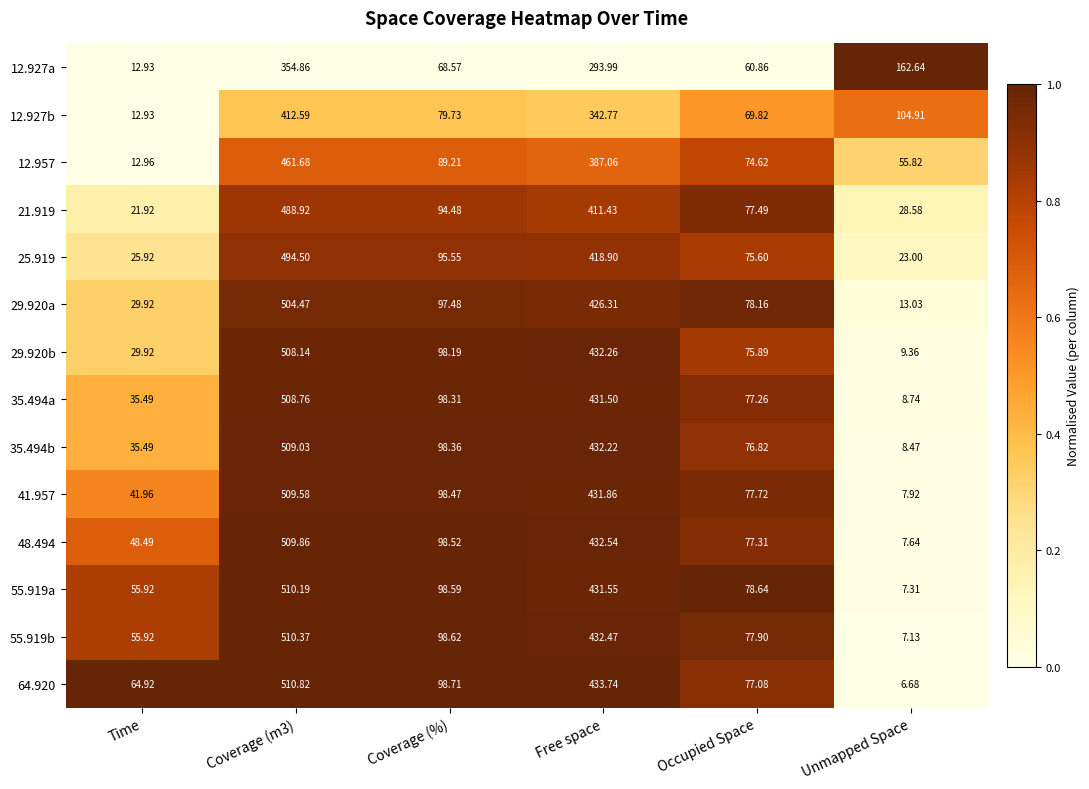

Where is 21.919 nearest to the value 255?

Free space